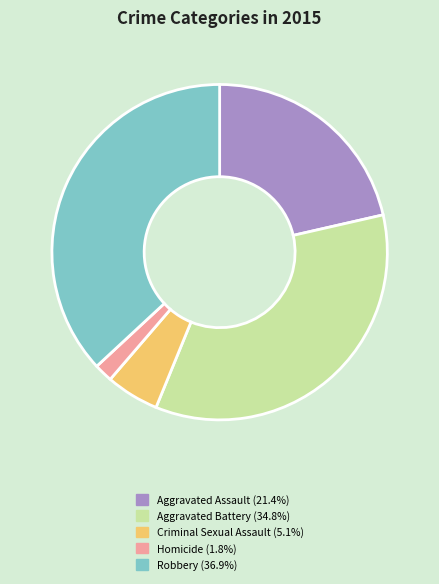

What is the largest slice in the pie chart?

Robbery